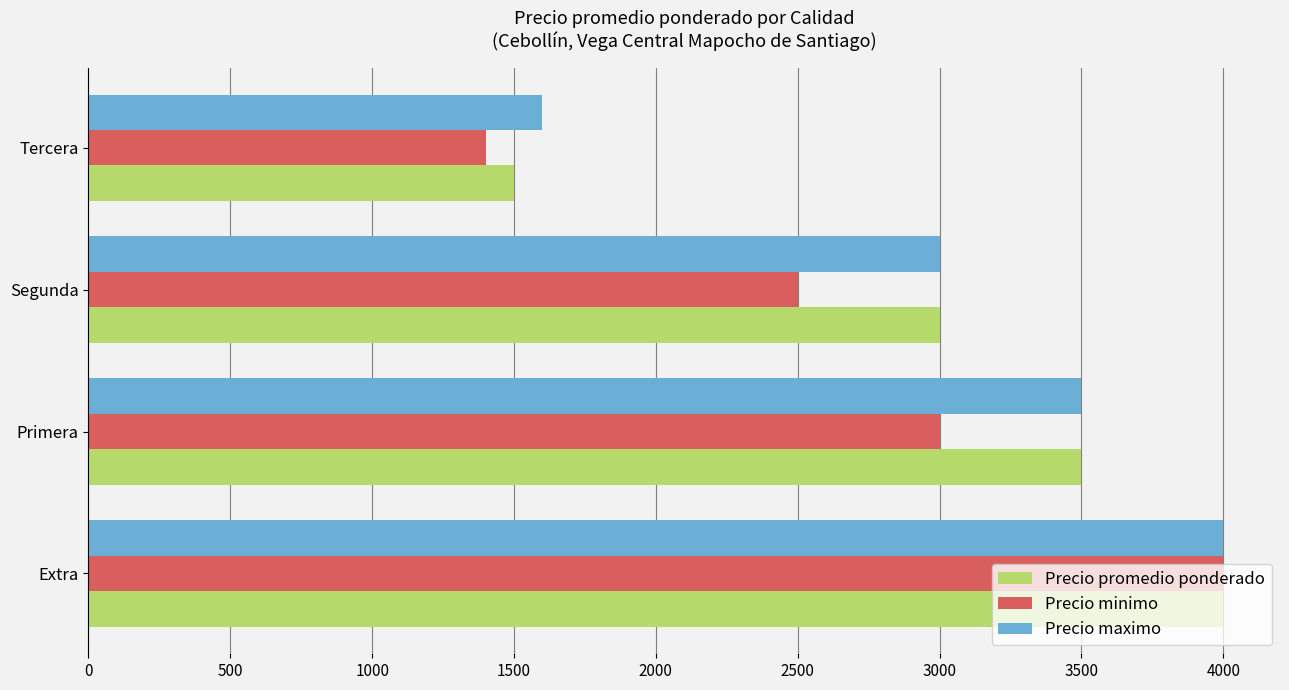

The value of Precio minimo at Primera is 3000. True or false?

True